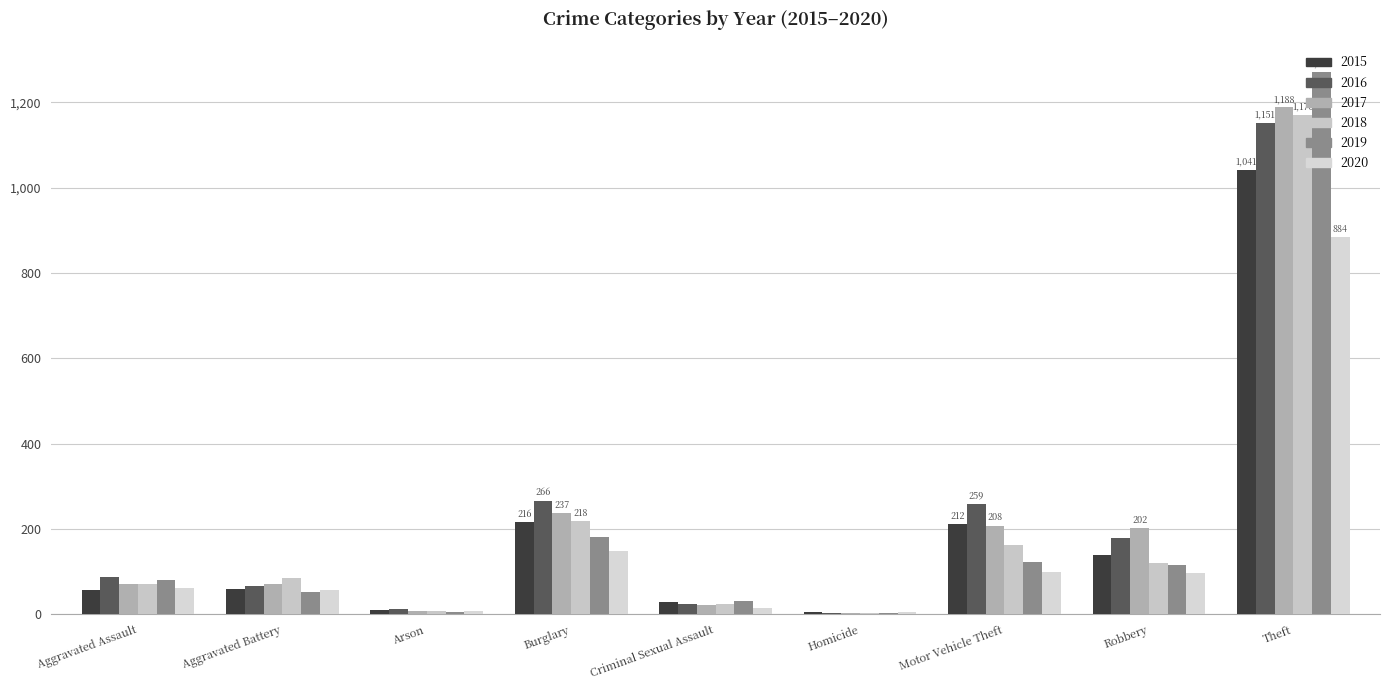

Which category has the highest value across all series?

Theft